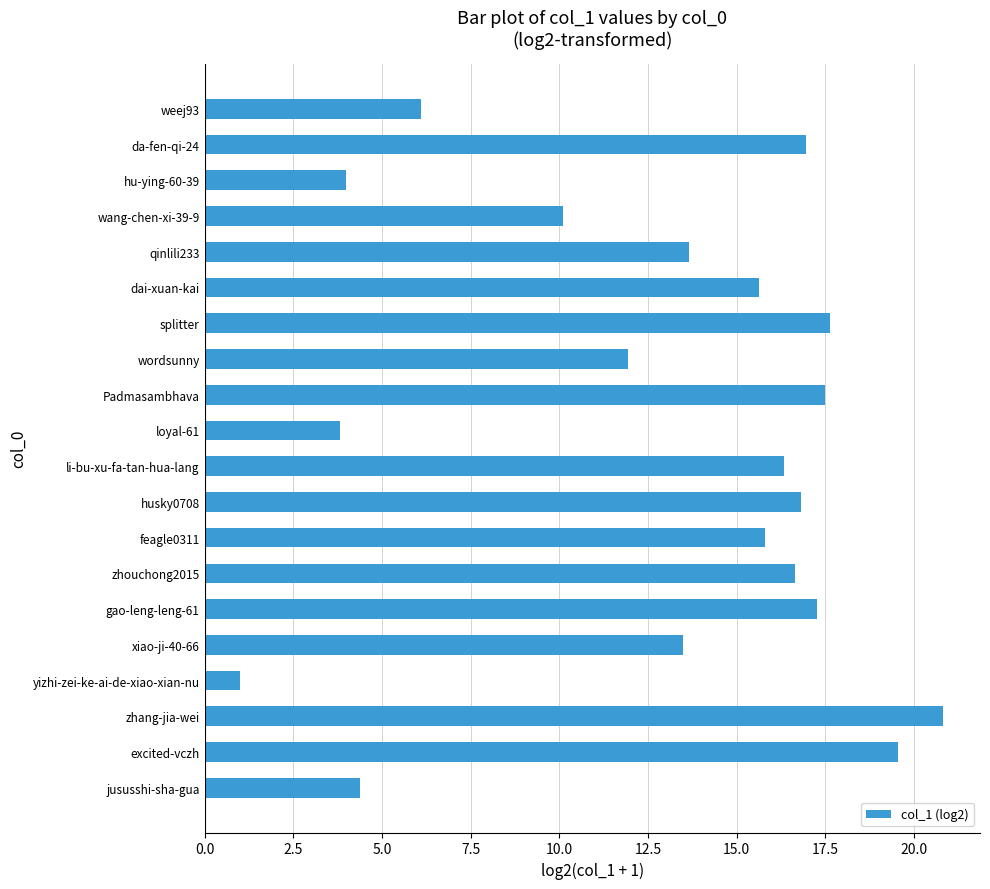

What is the maximum value shown in the chart?

20.8